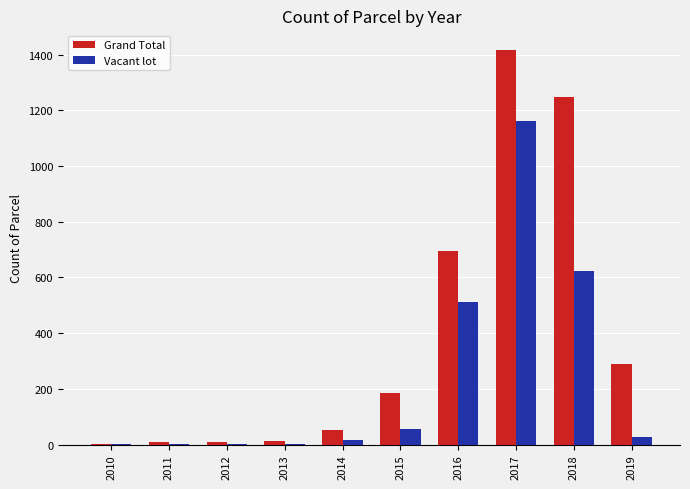

Which category has the highest value in the Vacant lot series?

2017